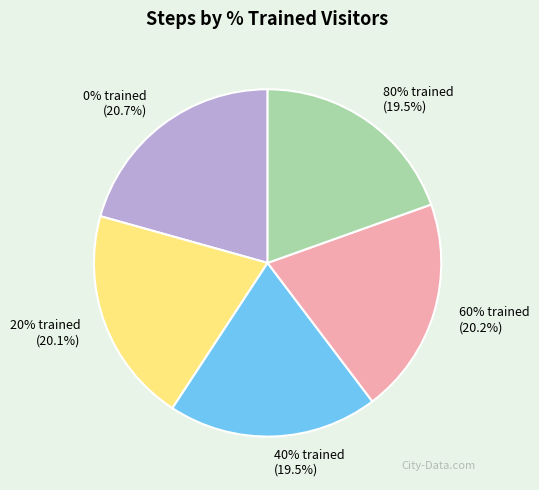

Does 40% trained represent more than half of the total?

No